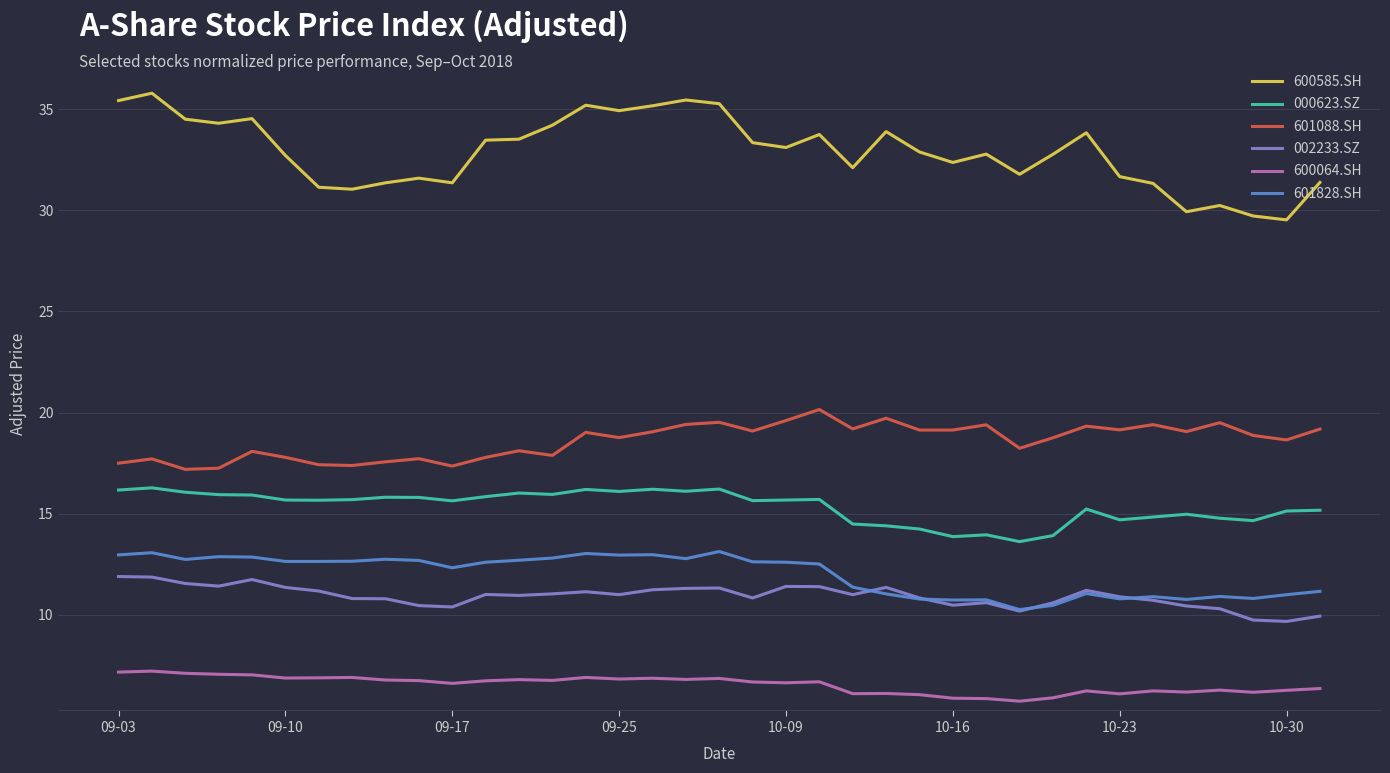

What is the difference between the second highest and second lowest values in the 600064.SH series?

1.3